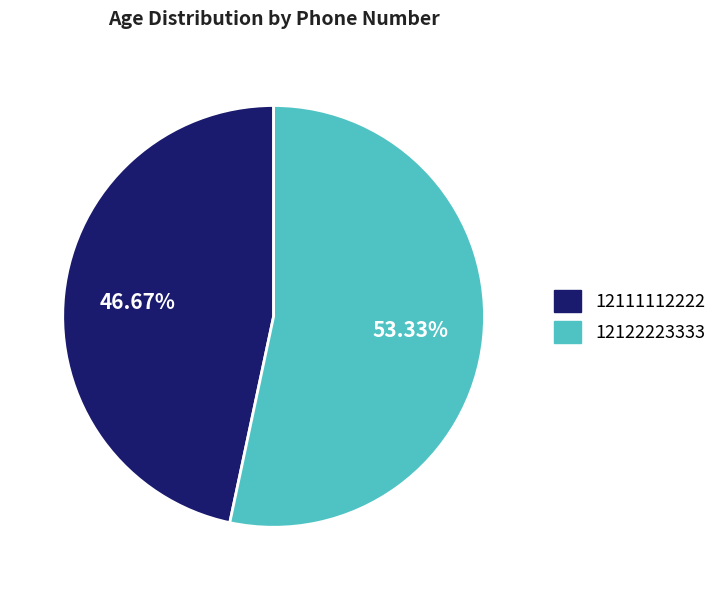

Is there a majority slice in this chart?

Yes